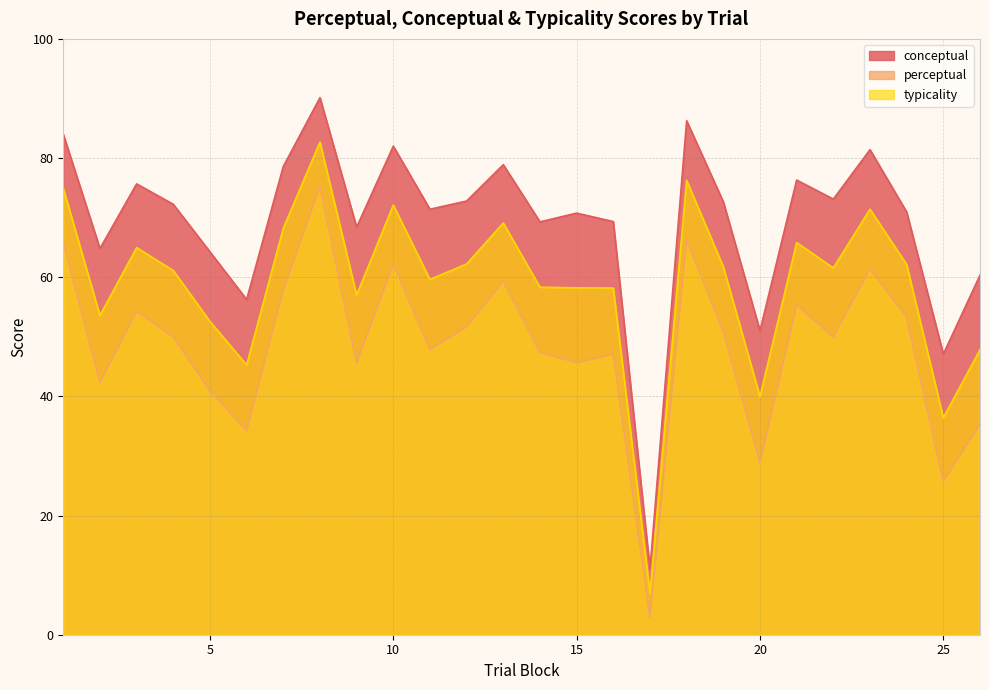

List the series in order of their overall mean, highest first.

conceptual, typicality, perceptual